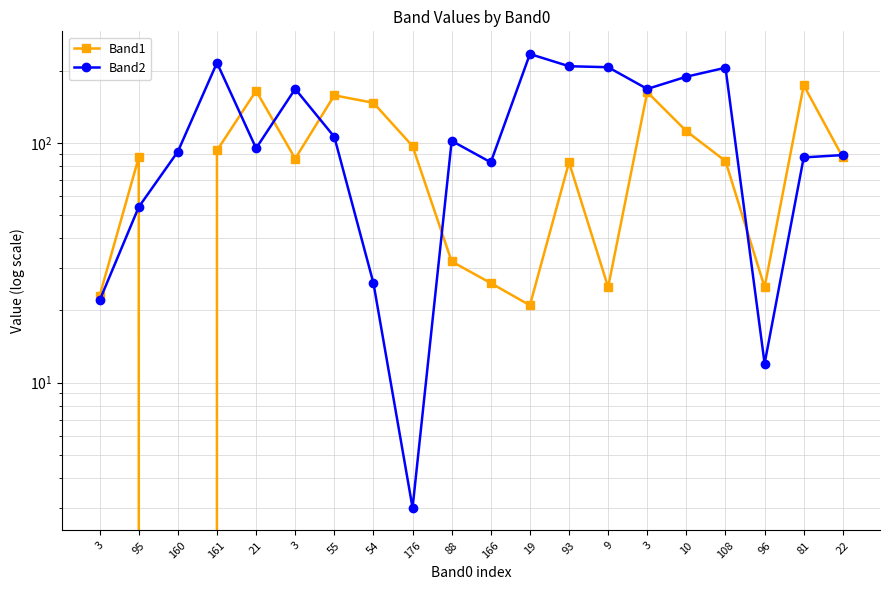

Where is Band2 nearest to the value 119?

55